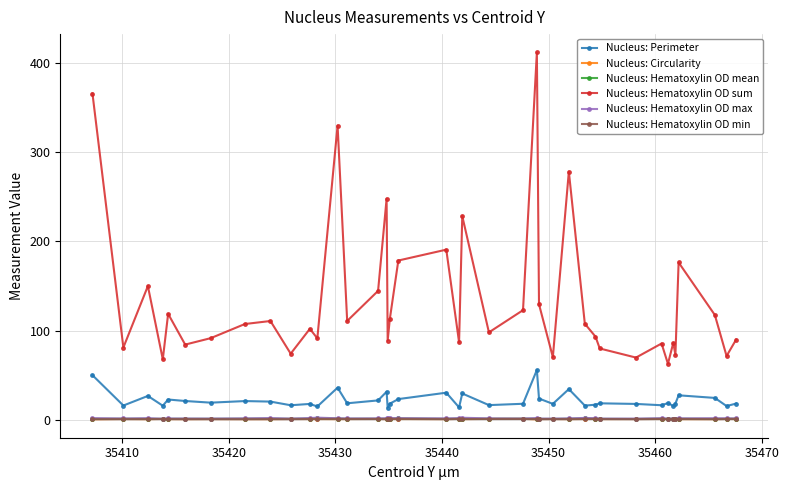

At how many categories does at least one series exceed 253?

4